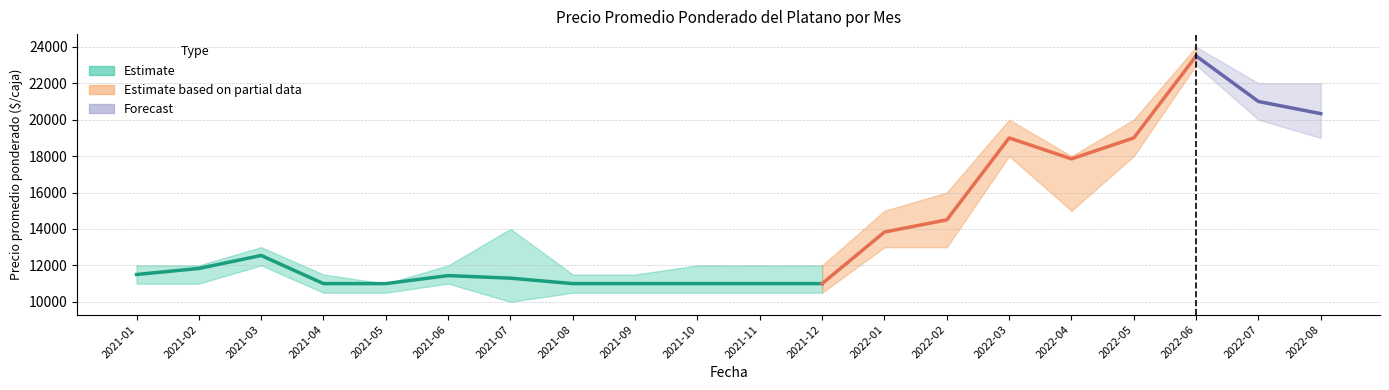

Read the Precio minimo value at 2022-04.

15000